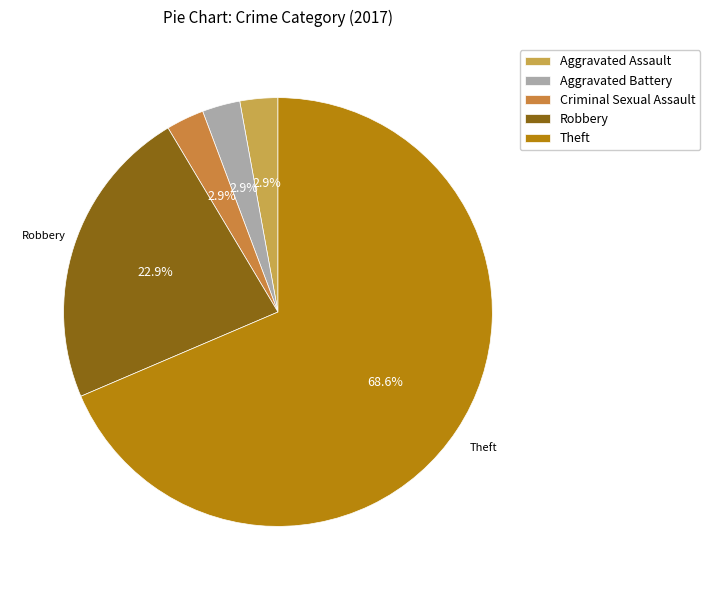

Which slice is the largest?

Theft